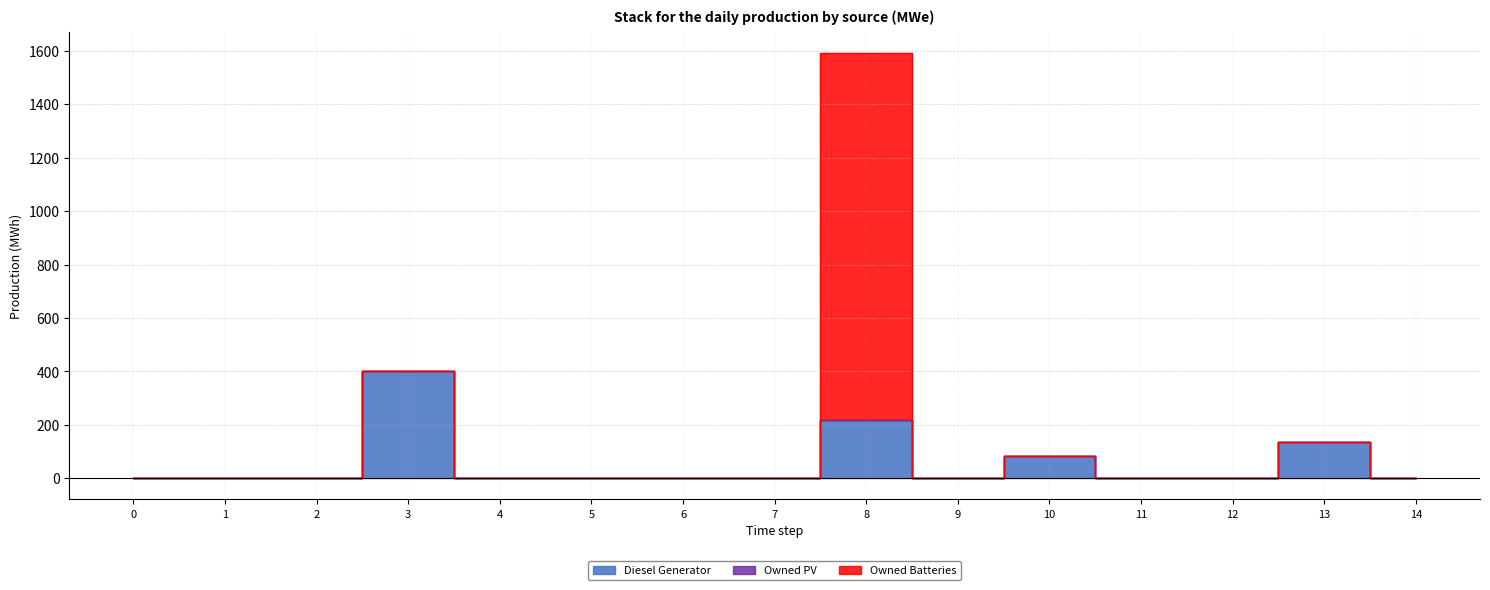

How many lines are shown in the chart?

3